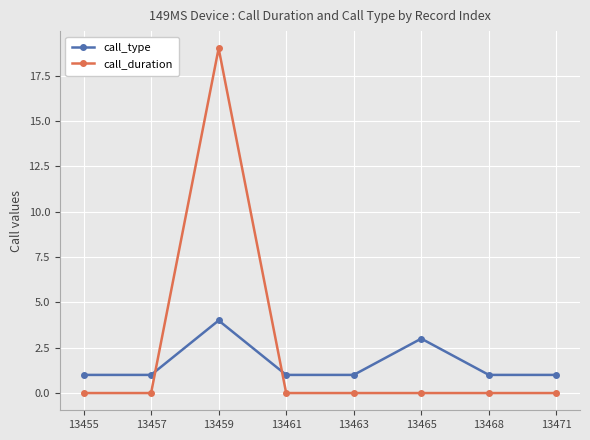

At how many categories does at least one series exceed 15?

1